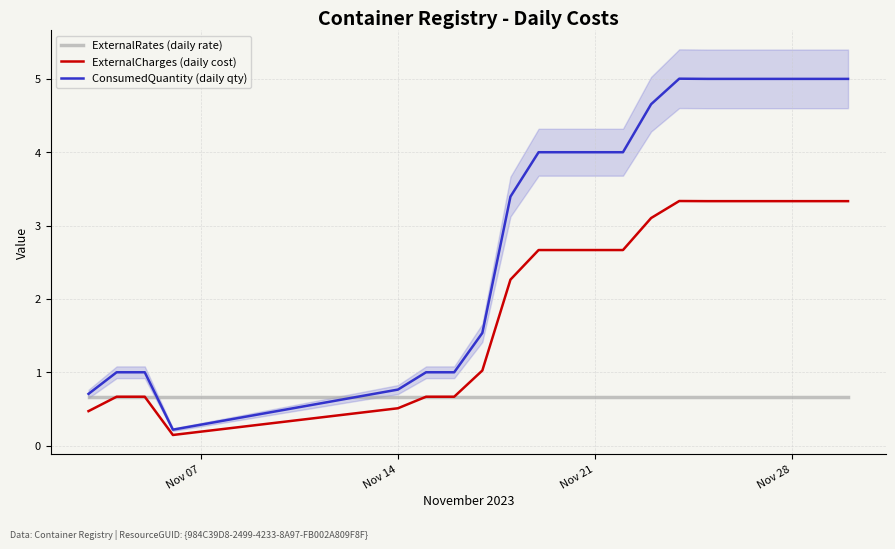

What are all the series names shown in the legend?

ExternalRates (daily rate), ExternalCharges (daily cost), ConsumedQuantity (daily qty)